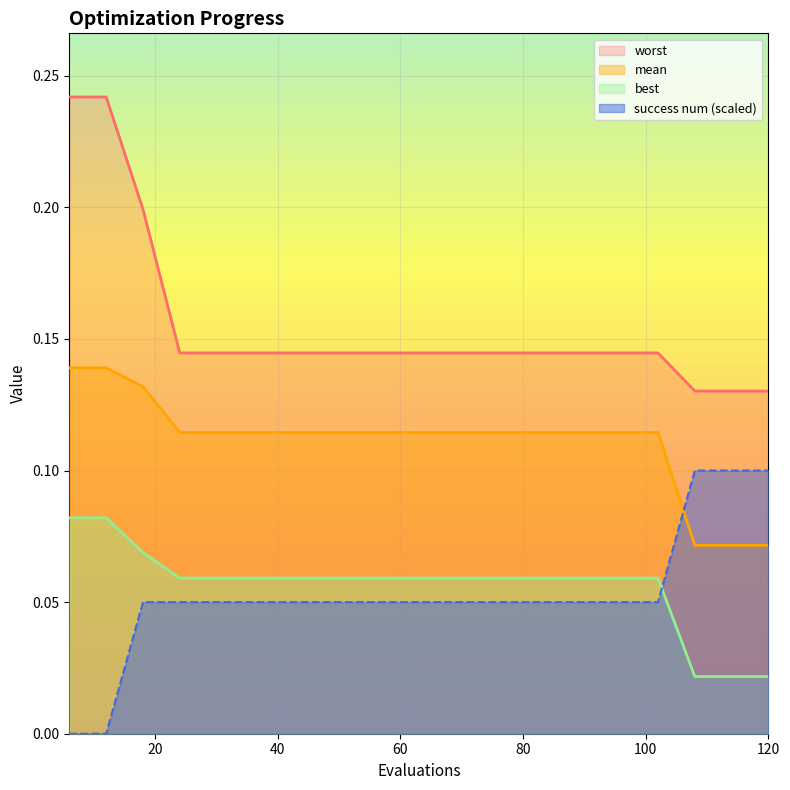

How many categories are shown in the chart?

20